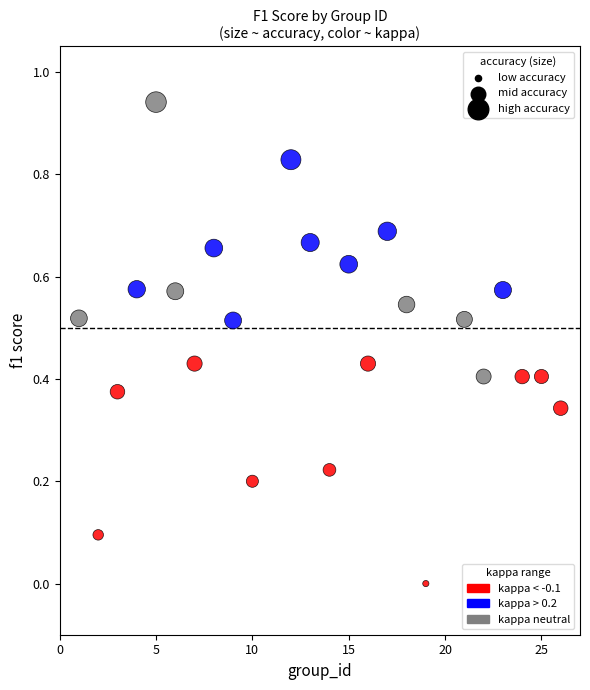

What is the range of X values (max minus min)?

25.0